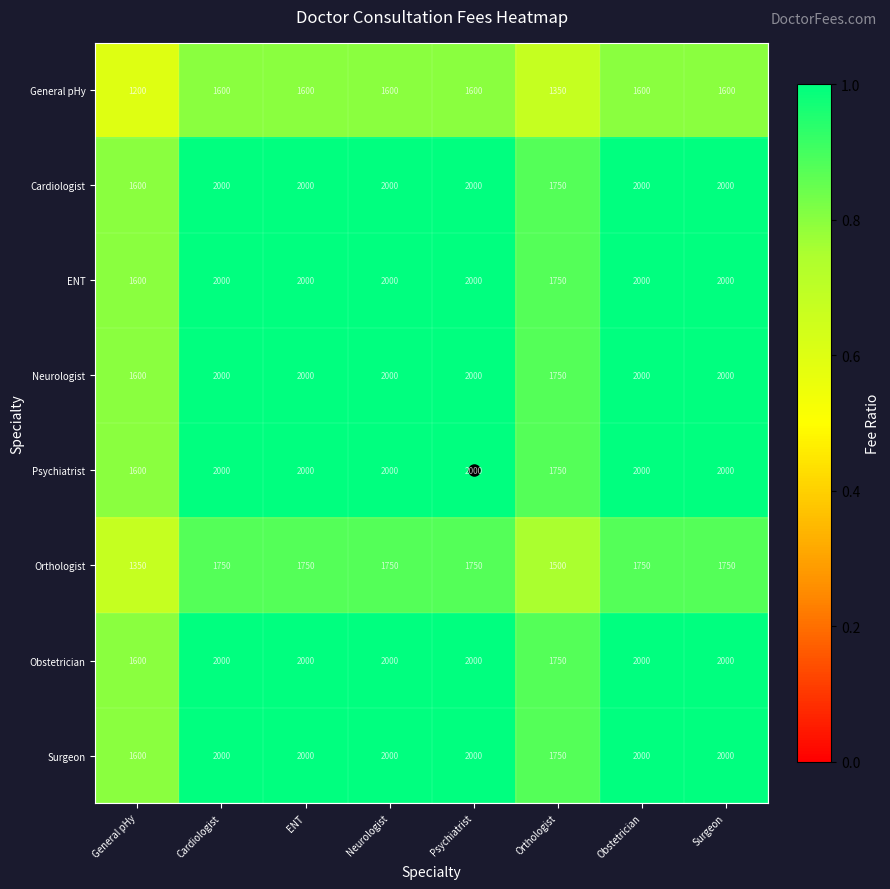

How many categories are shown in the chart?

8